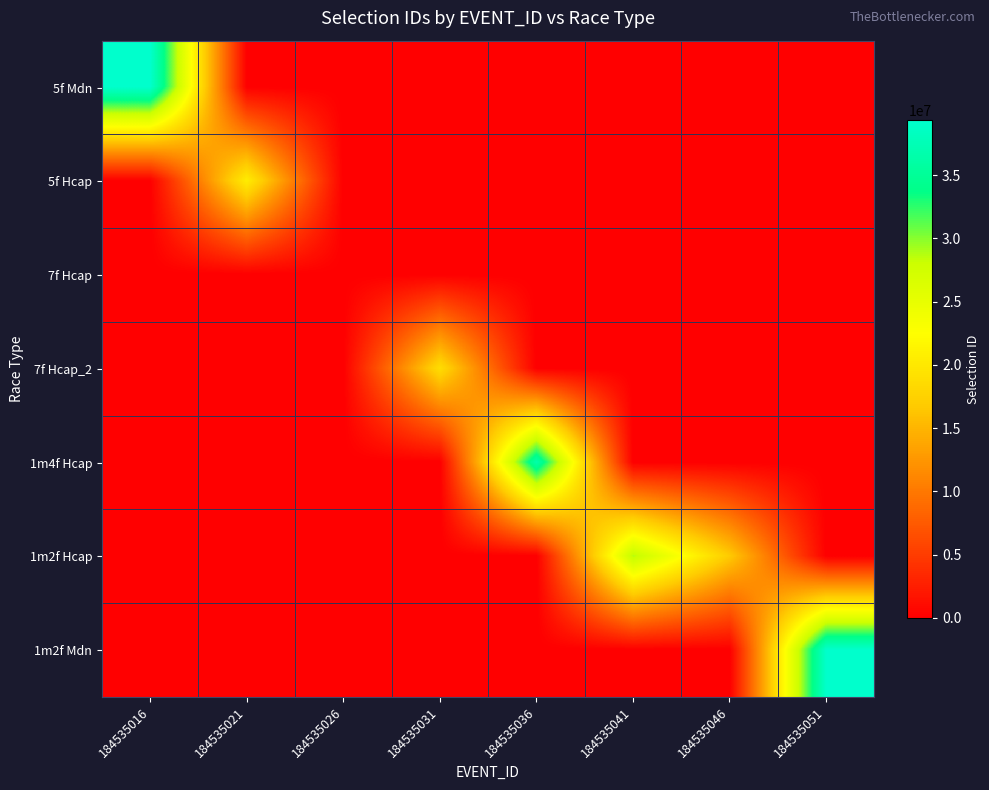

What is the difference between the highest and lowest values at 184535041?

28743182